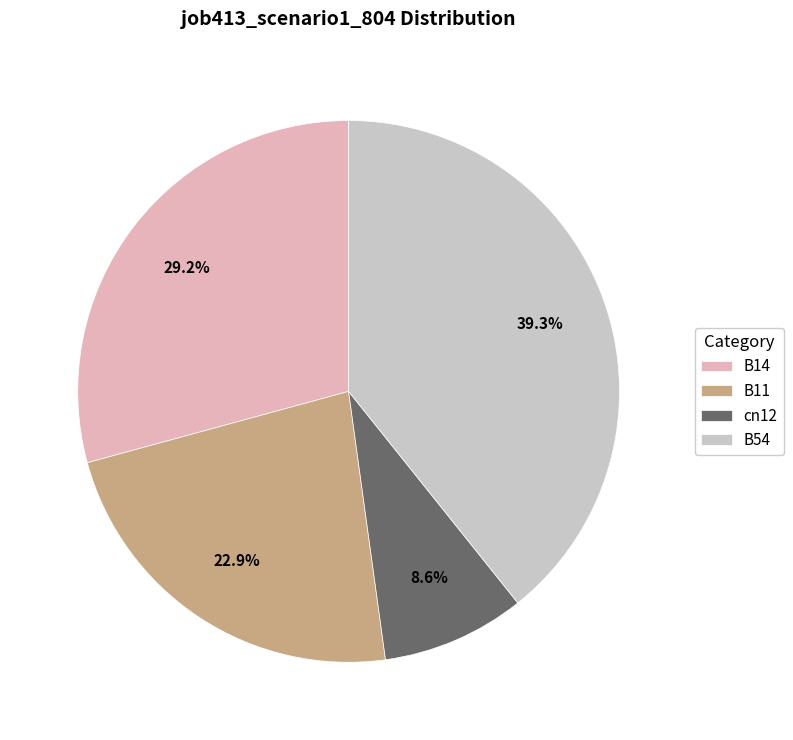

How many slices are in this pie chart?

4